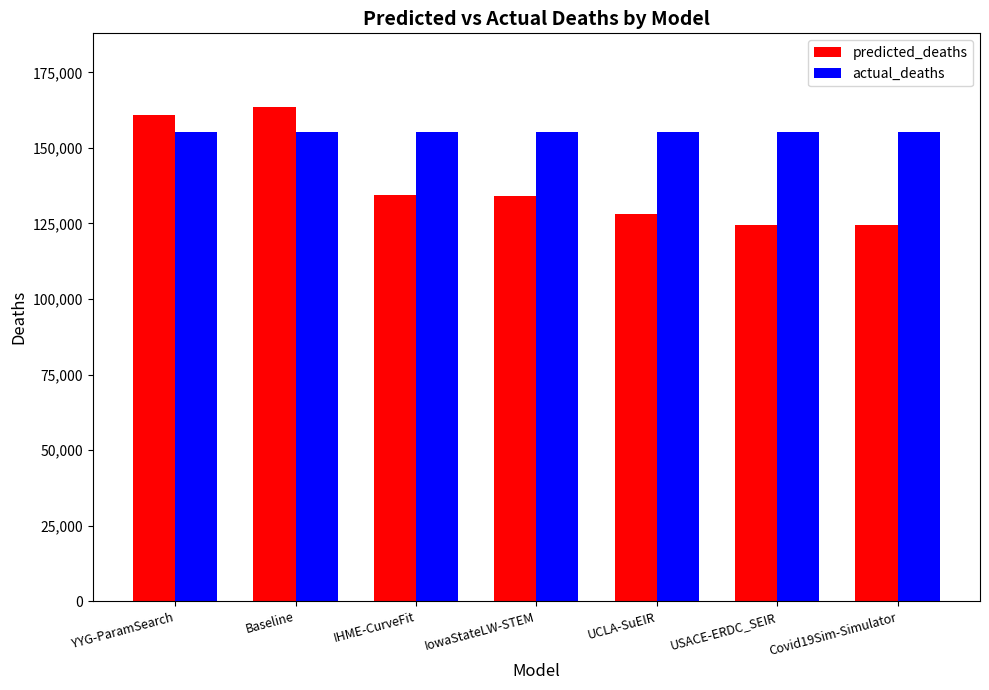

What are all the series names shown in the legend?

predicted_deaths, actual_deaths